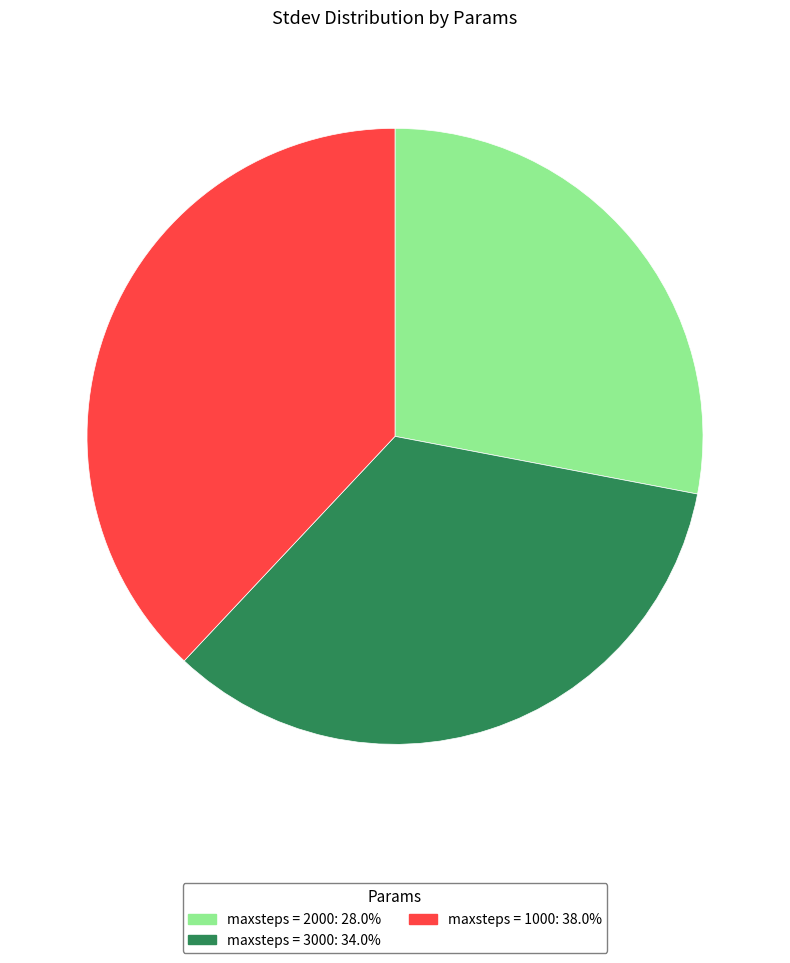

Combined, do maxsteps = 2000 and maxsteps = 1000 account for over 50%?

Yes